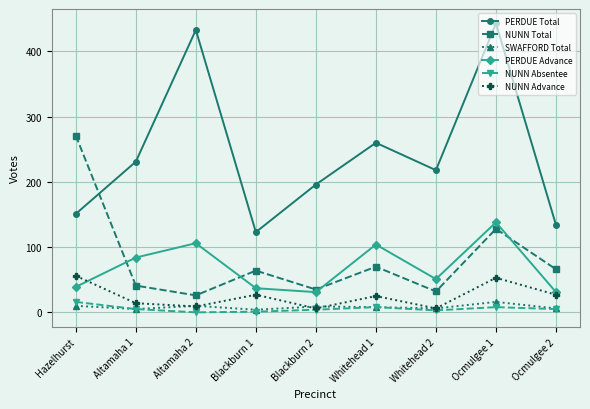

At which category does SWAFFORD Total reach its first local valley?

Altamaha 1